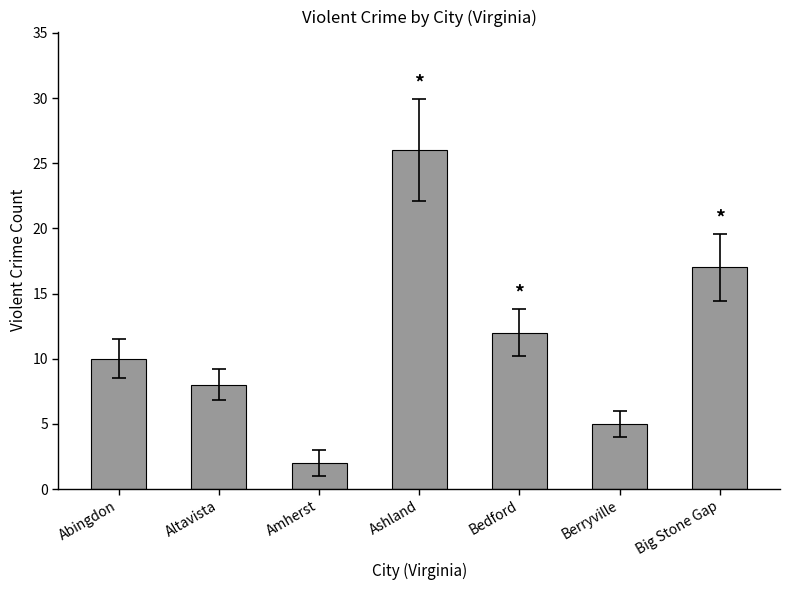

Which label corresponds to the largest value in the chart?

Ashland